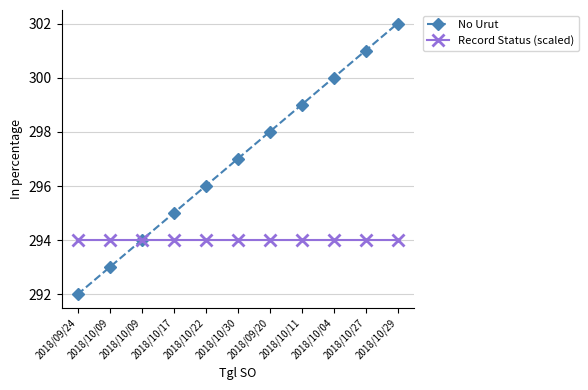

How many lines are shown in the chart?

2